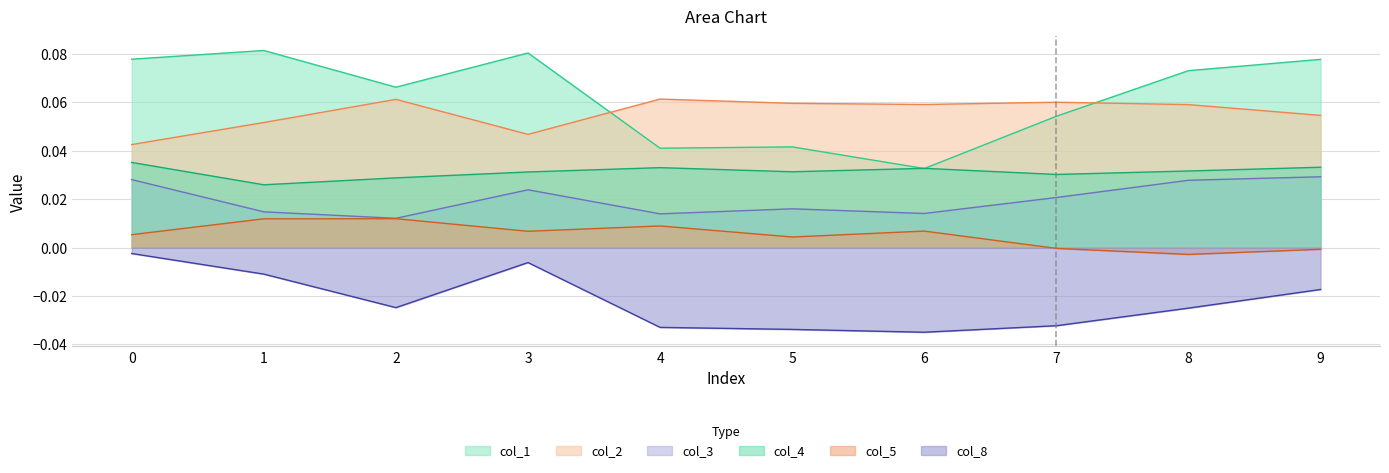

Reading left to right, transcribe all the data shown in this chart.

col_1: 0.1	0.1	0.1	0.1	0.0	0.0	0.0	0.1	0.1	0.1
col_2: 0.0	0.1	0.1	0.0	0.1	0.1	0.1	0.1	0.1	0.1
col_3: 0.0	0.0	0.0	0.0	0.0	0.0	0.0	0.0	0.0	0.0
col_4: 0.0	0.0	0.0	0.0	0.0	0.0	0.0	0.0	0.0	0.0
col_5: 0.0	0.0	0.0	0.0	0.0	0.0	0.0	-0.0	-0.0	-0.0
col_8: -0.0	-0.0	-0.0	-0.0	-0.0	-0.0	-0.0	-0.0	-0.0	-0.0